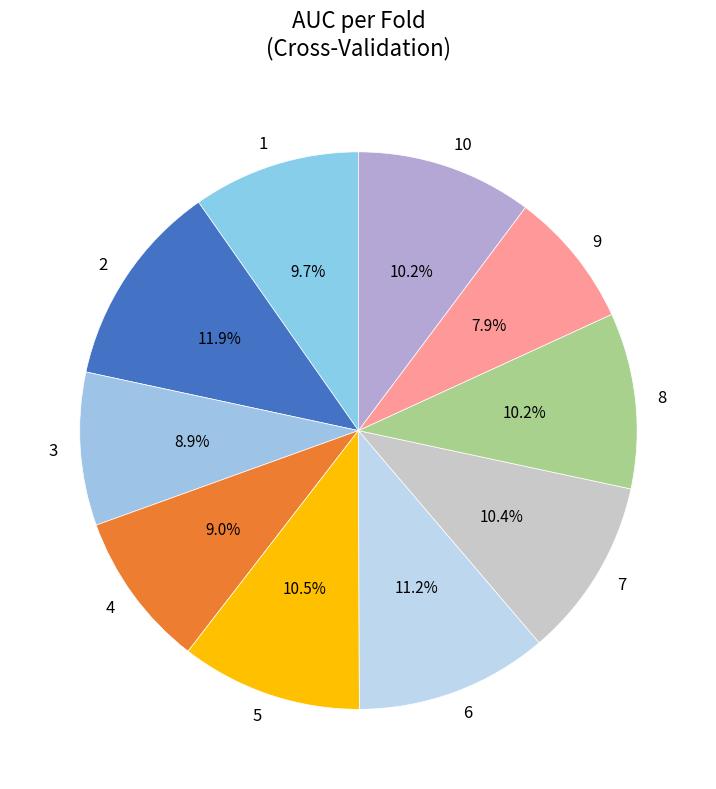

Is it true that 2 is 12% of the pie?

True